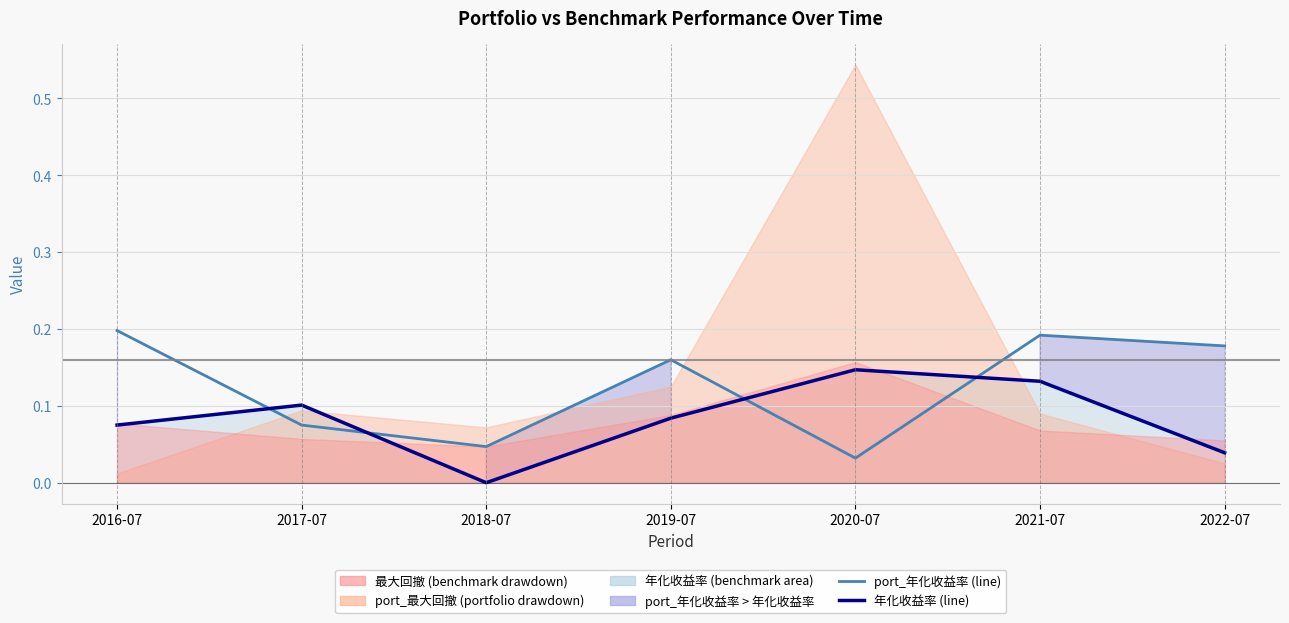

What is the spread (max minus min) of values at 2022-07?

0.1